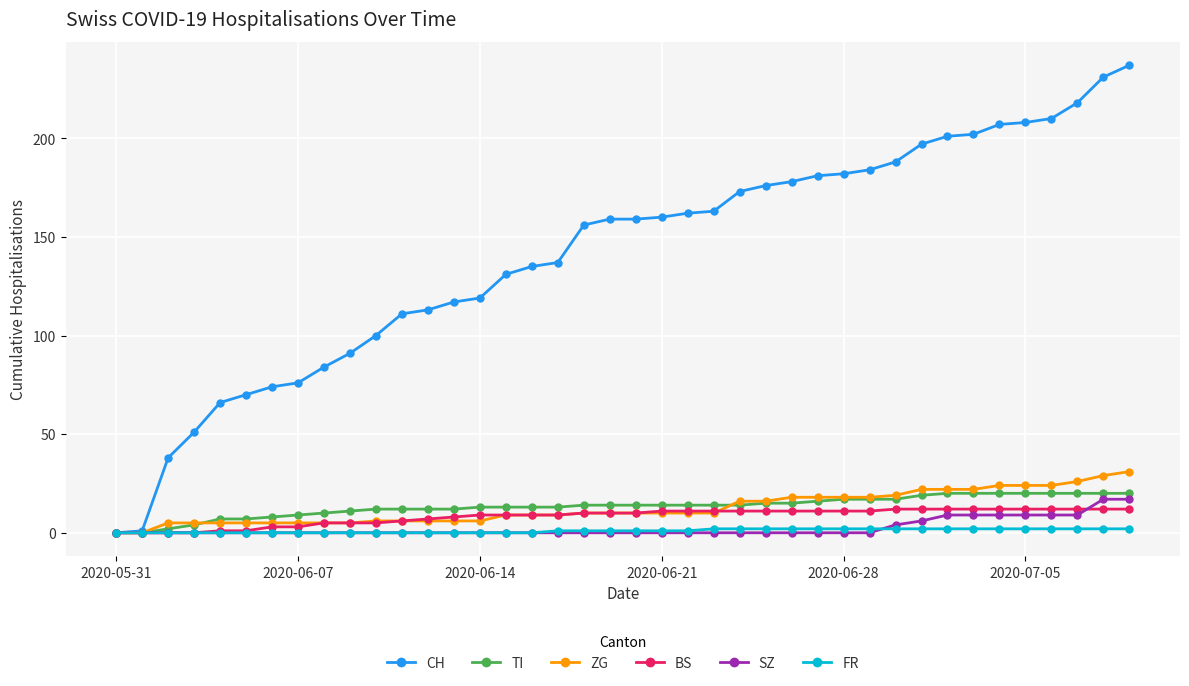

What is the greatest value displayed?

237